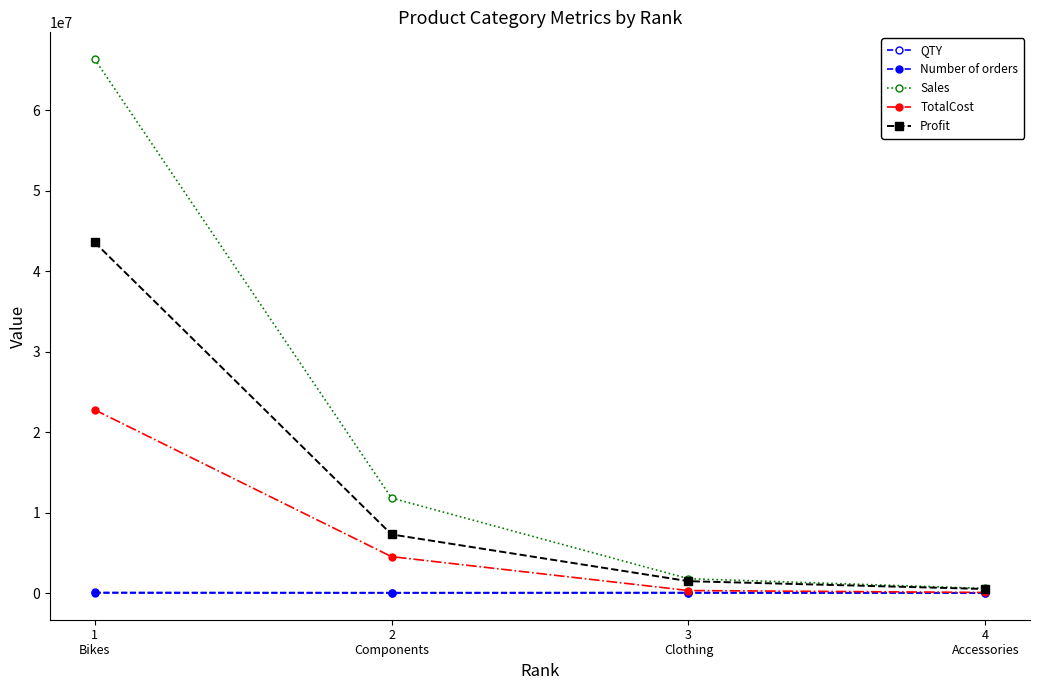

What is the minimum value shown in the chart?

1316.0